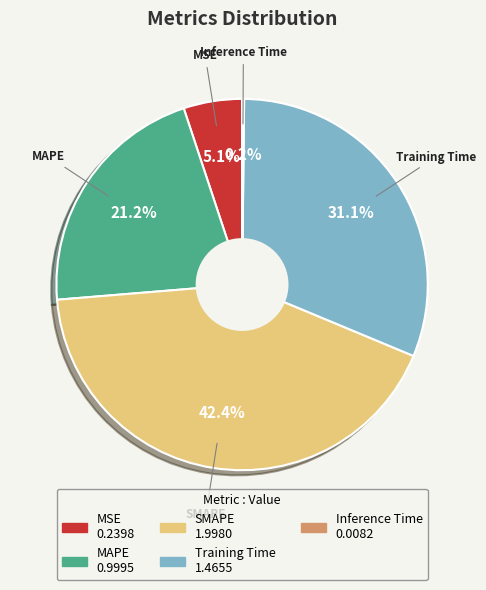

To the nearest percent, what is the average slice percentage?

20%